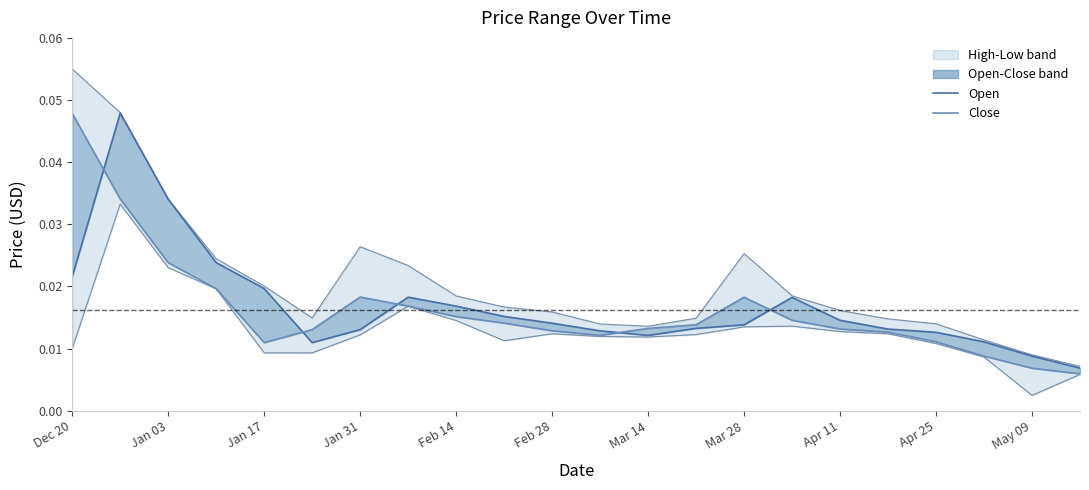

True or false: Close and Low intersect in this chart.

False